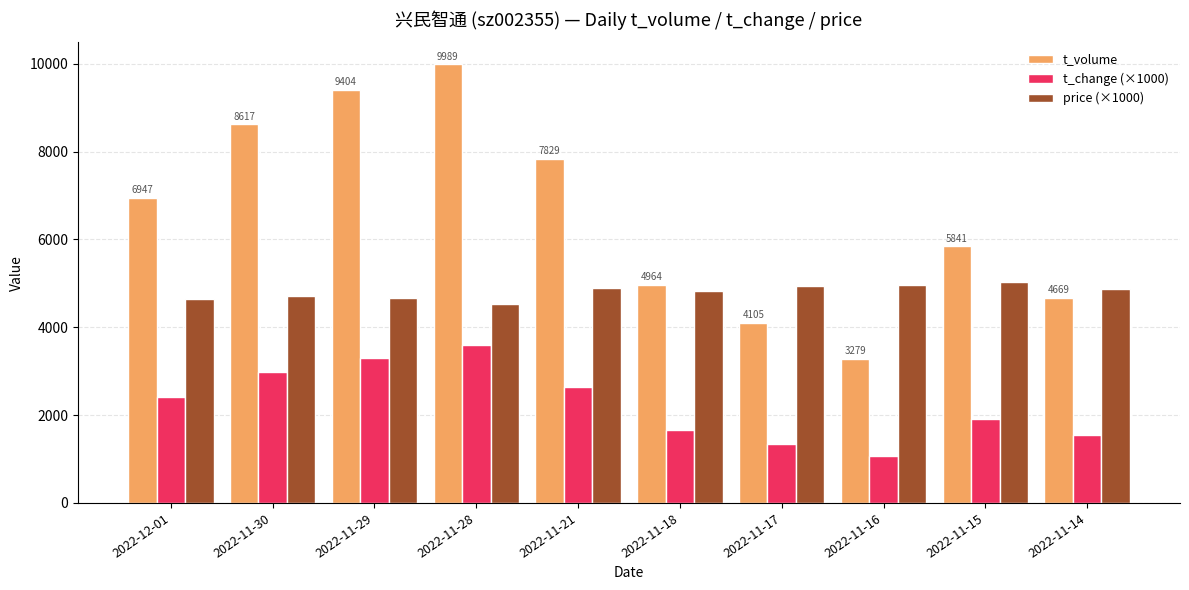

Are the bars horizontal?

No